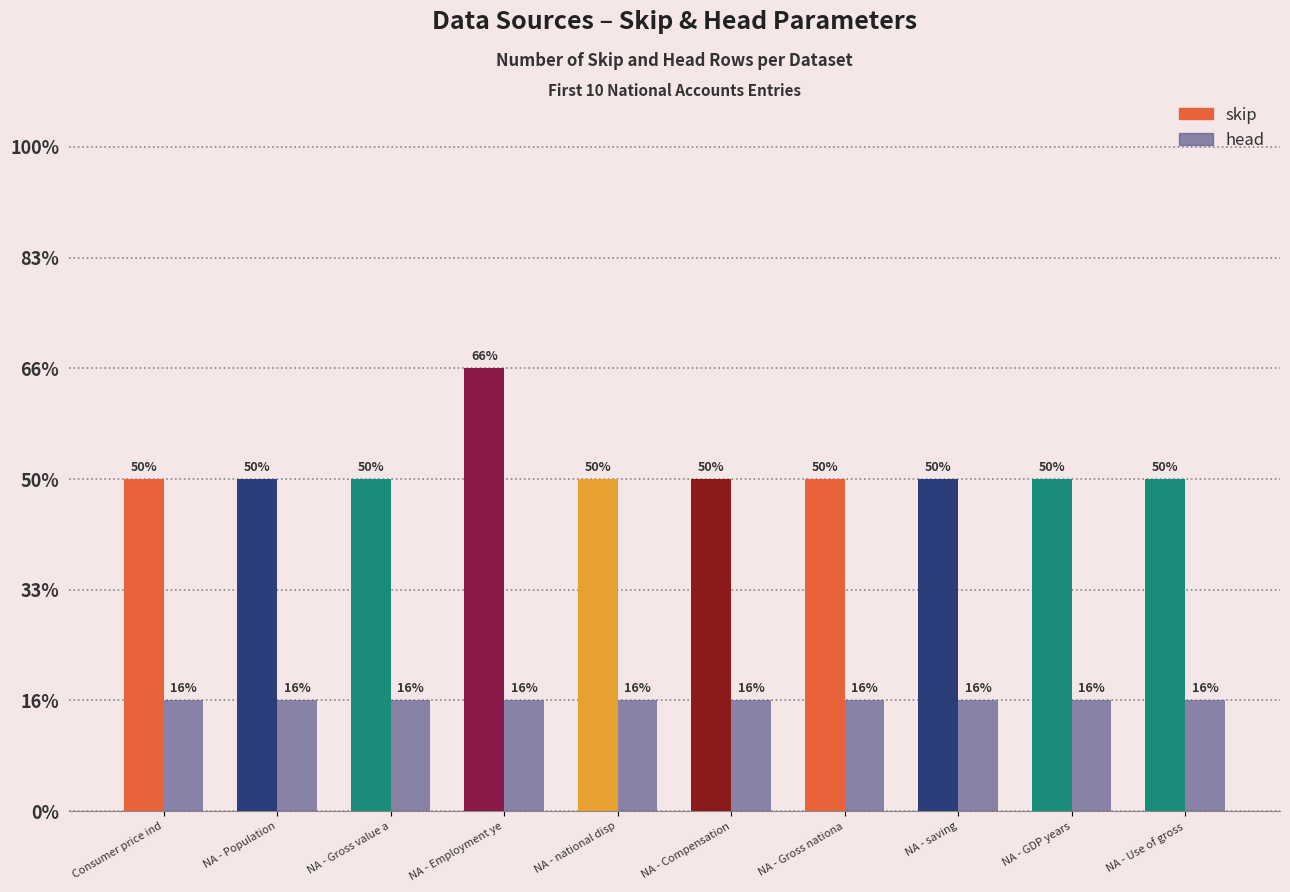

What are all the series names shown in the legend?

skip, head